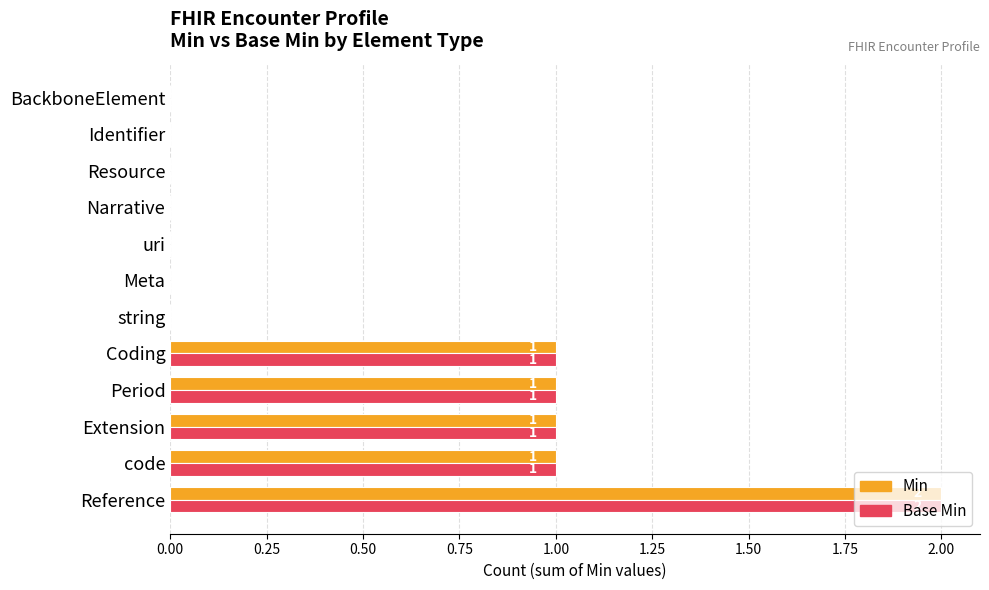

True or false: Base Min has a value of 1 at Extension.

True